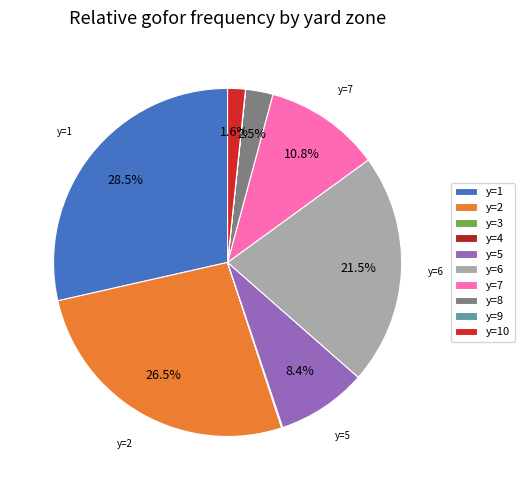

True or false: y=10 accounts for 1% of the total.

False